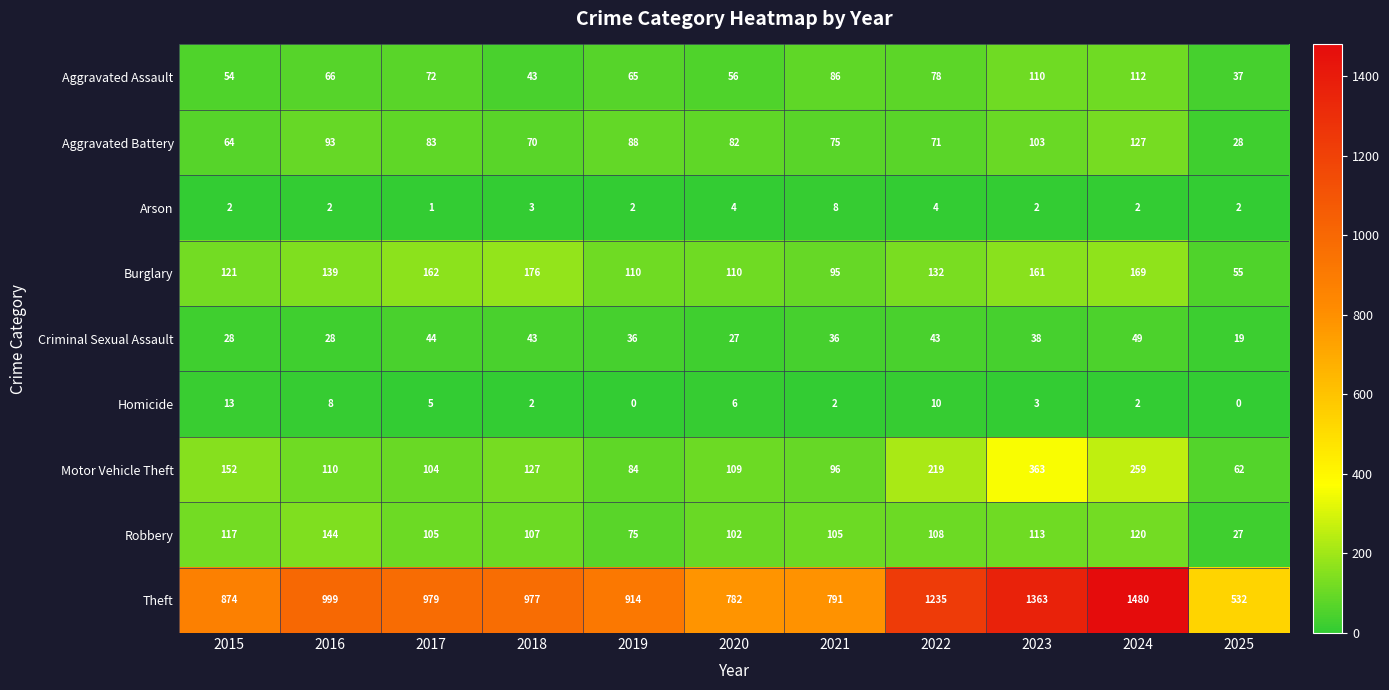

Which series has the largest total across all categories?

Theft